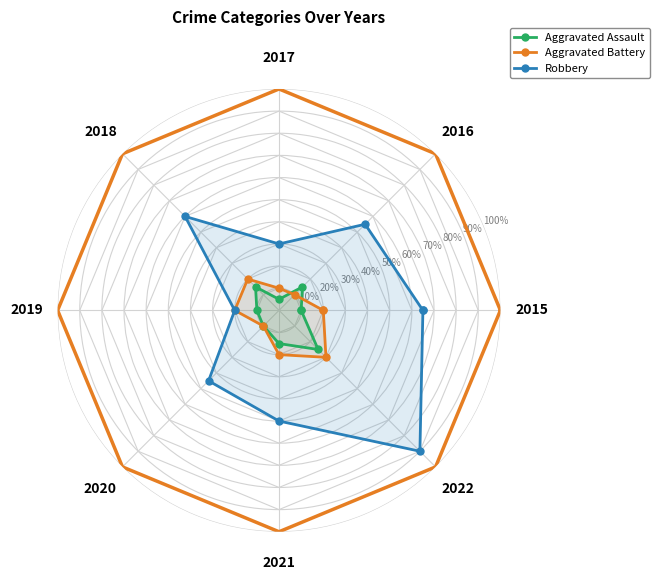

What is the minimum value shown in the chart?

1